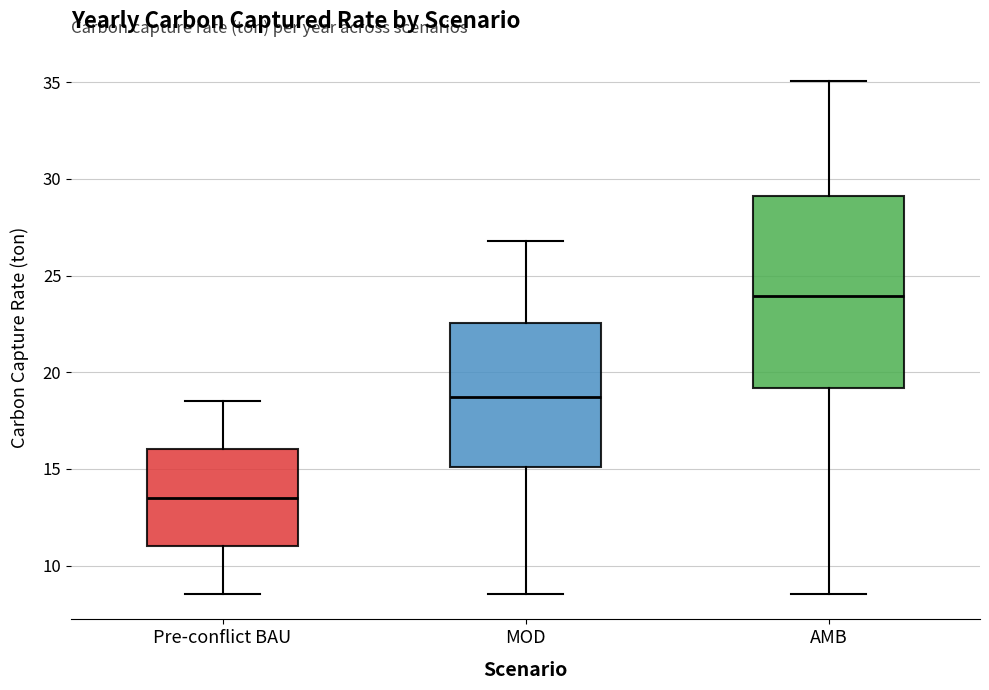

Reading left to right, transcribe this box plot: for each box, give where its median line is, the range the box spans, and where its two whiskers end, as read against the y-axis. The values are not printed on the chart, so give them approximately, as read against the axis.

Pre-conflict BAU: median 13.5, box 11.0 to 16.0, whiskers 8.5 to 18.5
MOD: median 18.5, box 15.0 to 22.5, whiskers 8.5 to 27.0
AMB: median 24.0, box 19.0 to 29.0, whiskers 8.5 to 35.0